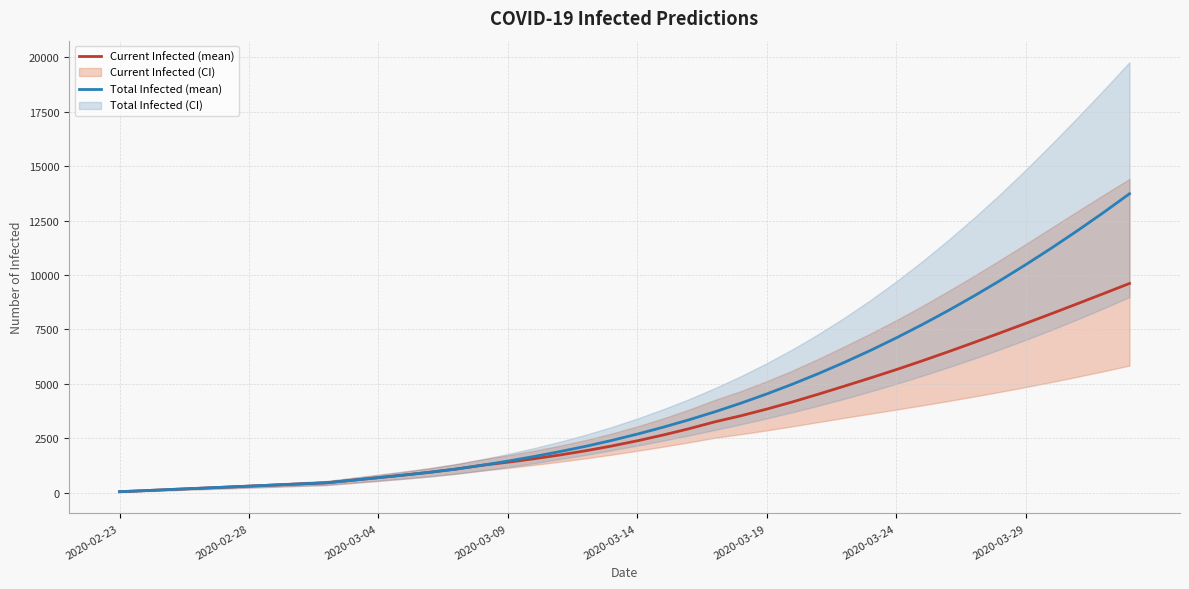

What is the greatest value displayed?

13729